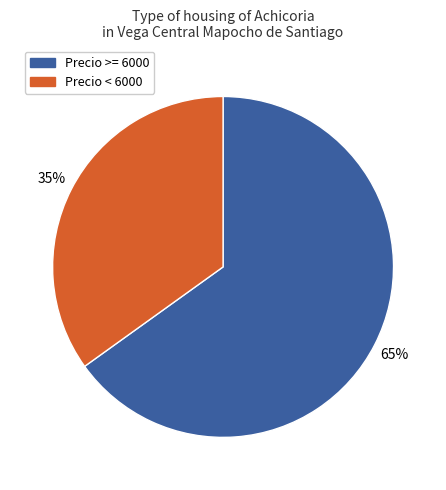

How many slices are in this pie chart?

2